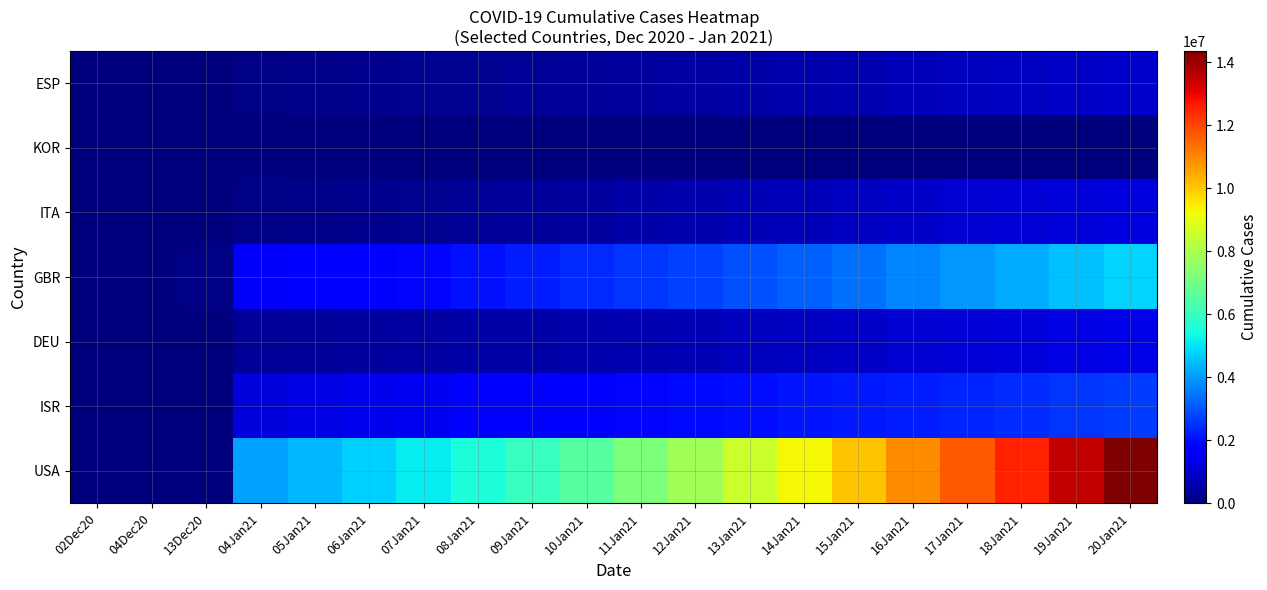

How many categories are shown in the chart?

20